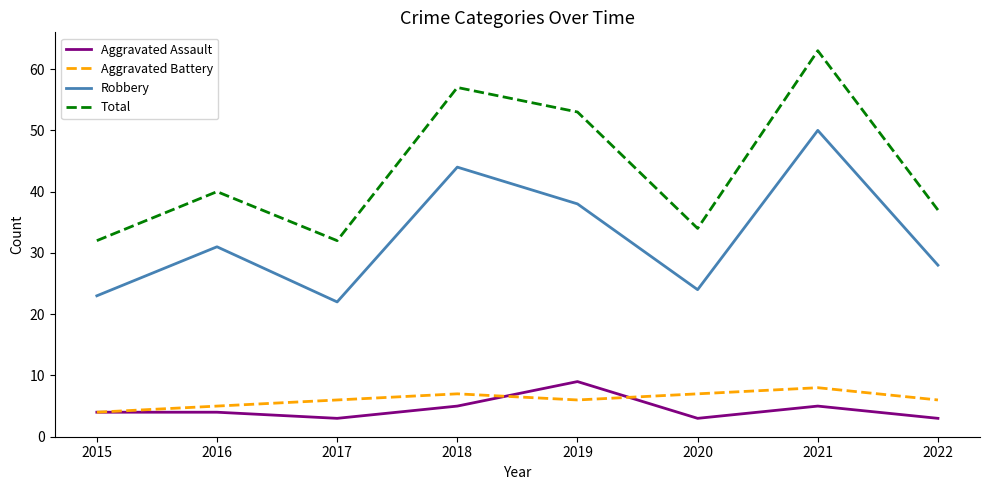

Which category has the highest value across all series?

2021